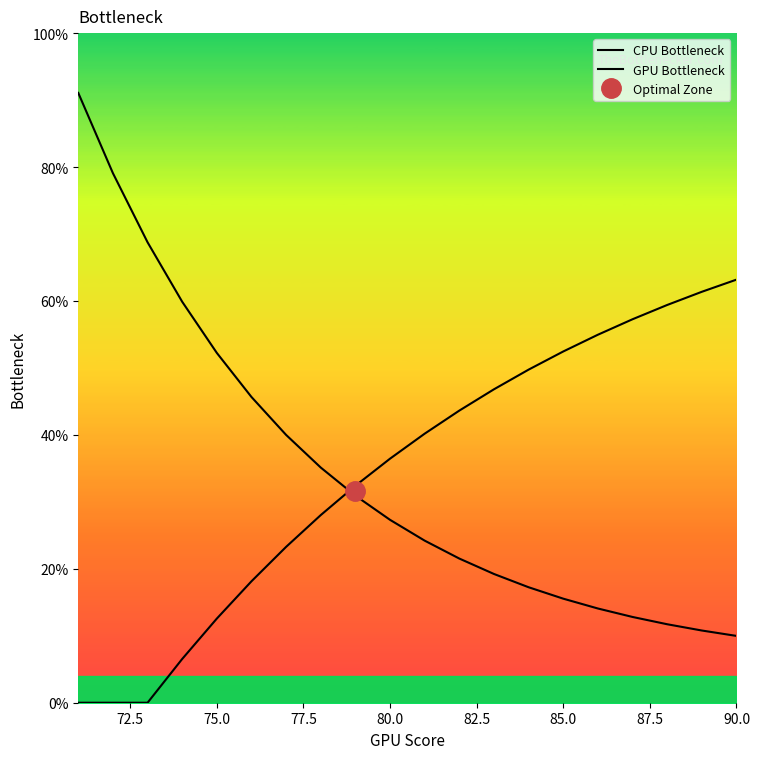

How many lines are shown in the chart?

2